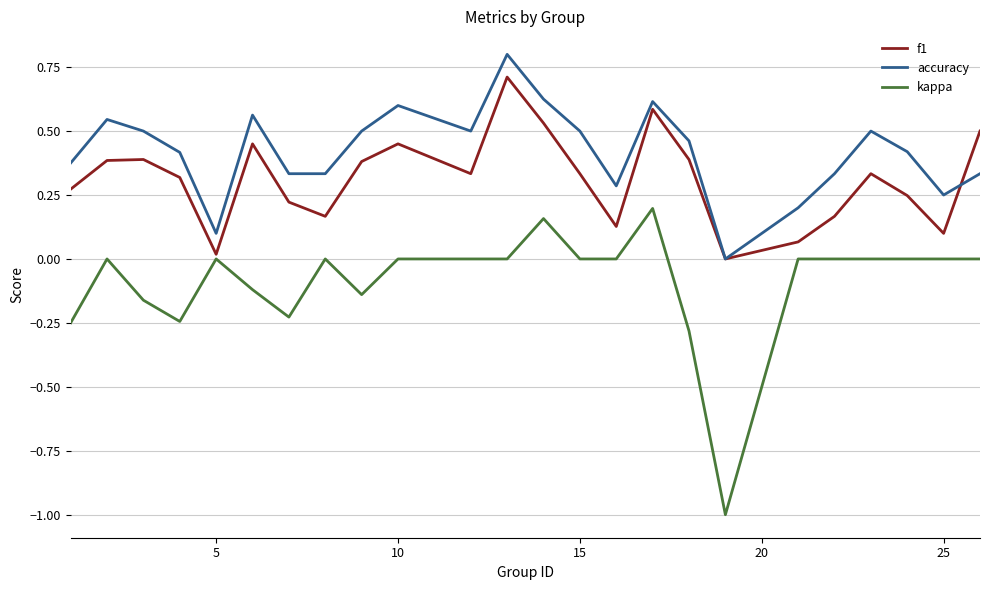

True or false: accuracy and kappa cross at least once.

False